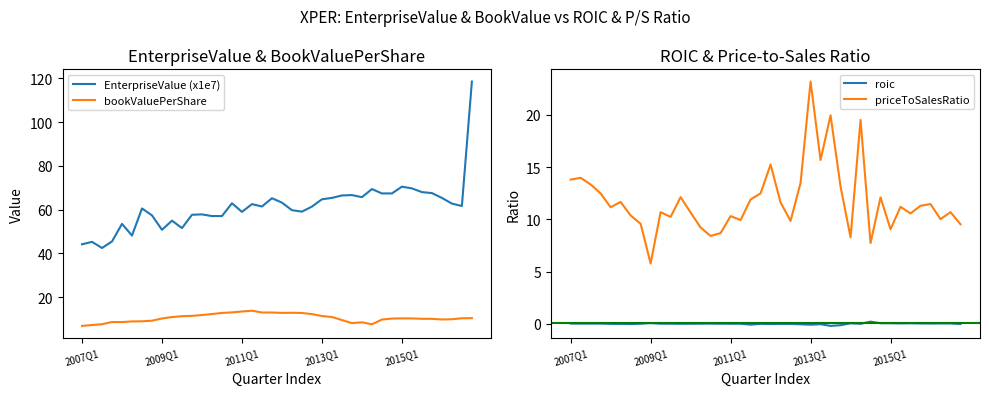

Read the roic value at 28.

0.1